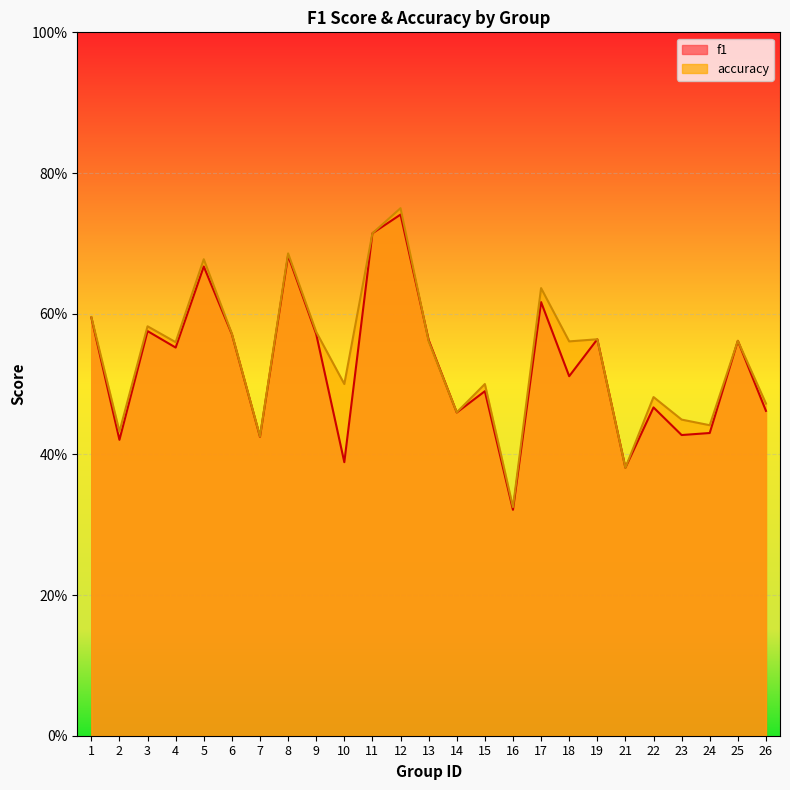

Reading left to right, list all the values displayed in this chart.

f1: 1=0.6	2=0.4	3=0.6	4=0.6	5=0.7	6=0.6	7=0.4	8=0.7	9=0.6	10=0.4	11=0.7	12=0.7	13=0.6	14=0.5	15=0.5	16=0.3	17=0.6	18=0.5	19=0.6	21=0.4	22=0.5	23=0.4	24=0.4	25=0.6	26=0.5
accuracy: 1=0.6	2=0.4	3=0.6	4=0.6	5=0.7	6=0.6	7=0.4	8=0.7	9=0.6	10=0.5	11=0.7	12=0.8	13=0.6	14=0.5	15=0.5	16=0.3	17=0.6	18=0.6	19=0.6	21=0.4	22=0.5	23=0.4	24=0.4	25=0.6	26=0.5